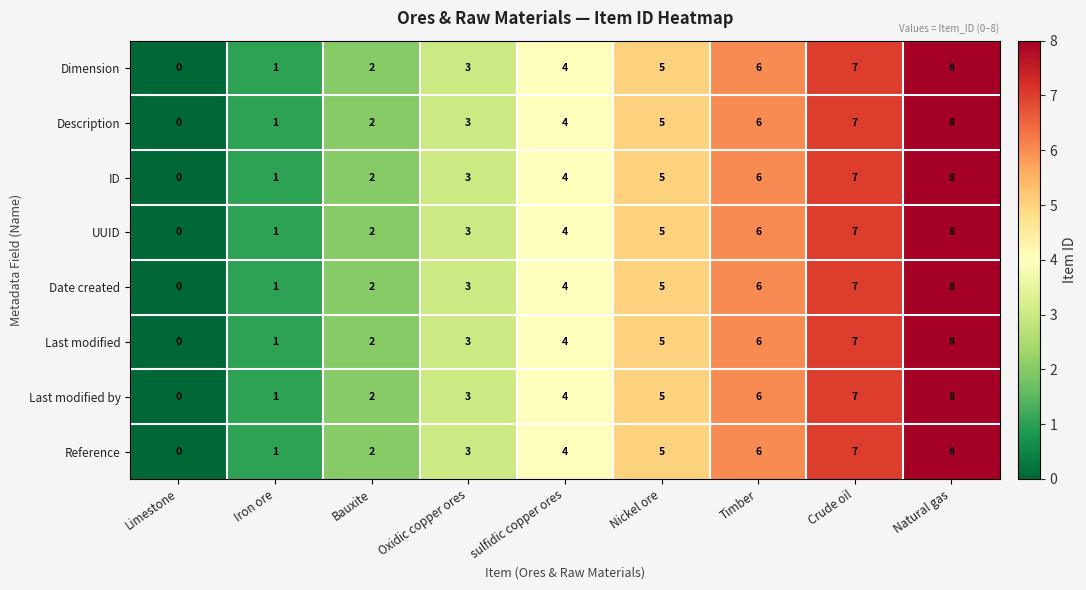

How many positive values does the Last modified series have?

8